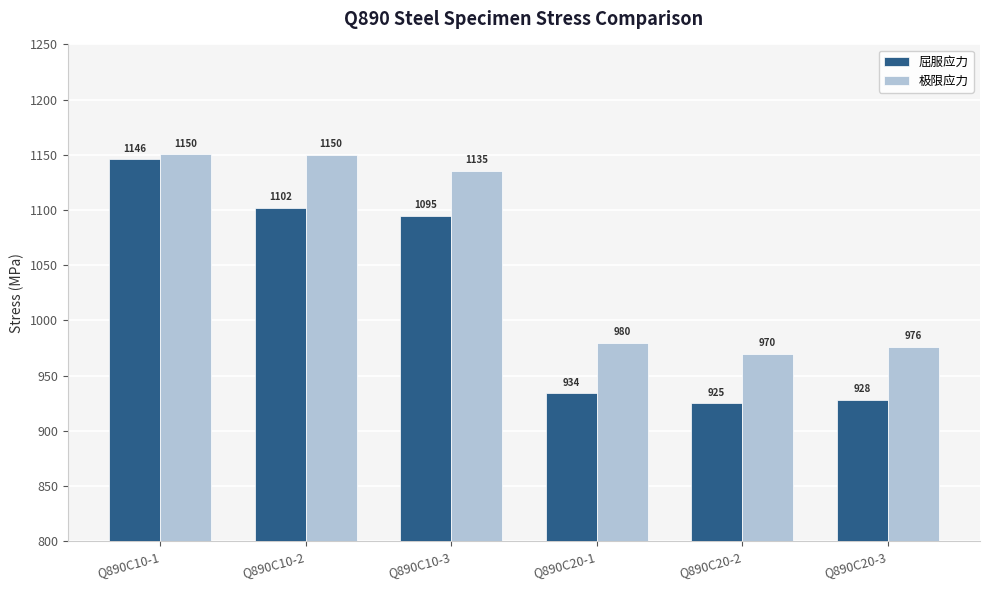

List the series in order of their overall mean, lowest first.

屈服应力, 极限应力